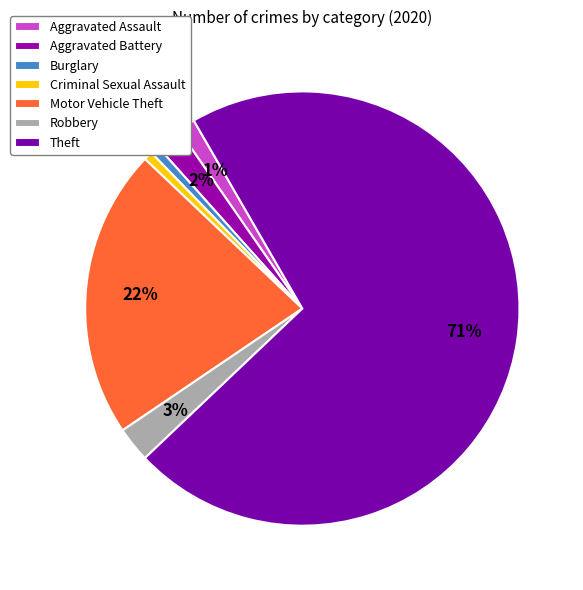

Does Theft account for over 50% of the chart?

Yes